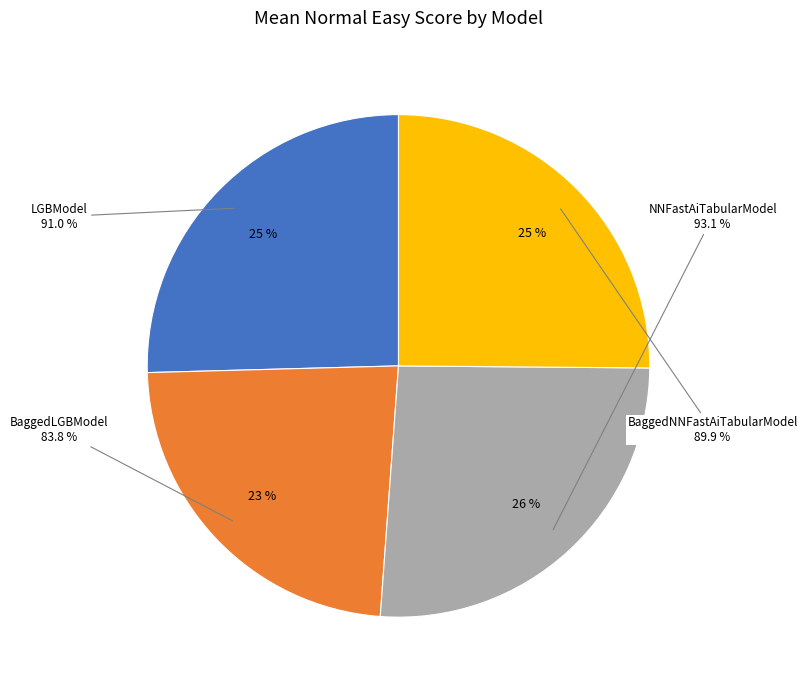

Which slice is the largest?

NNFastAiTabularModel